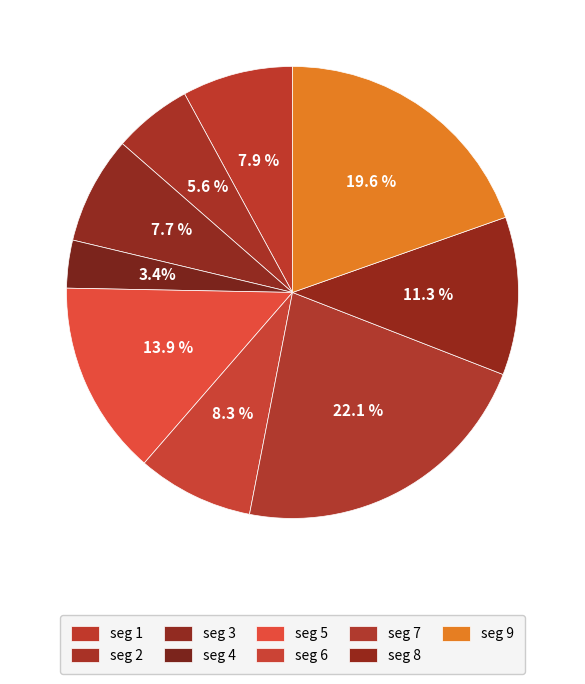

How many slices are in this pie chart?

9